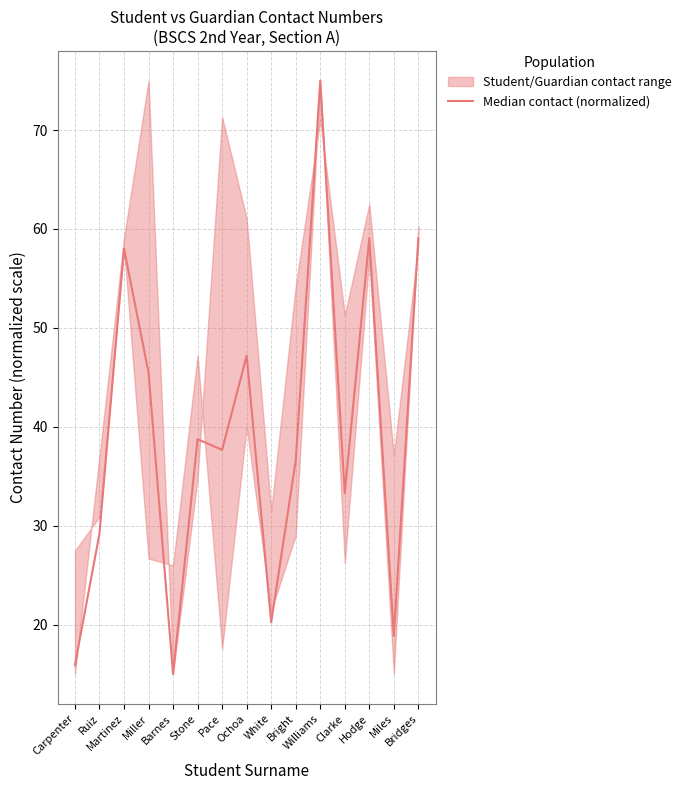

The value at White is 20.2. True or false?

True